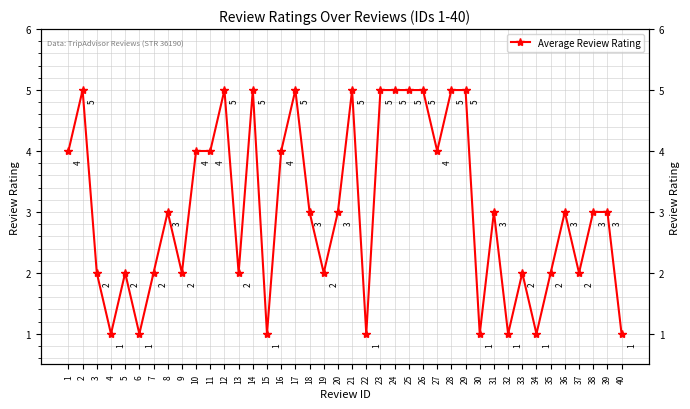

Approximately how many times larger is the value at 1 compared to 5?

2.0